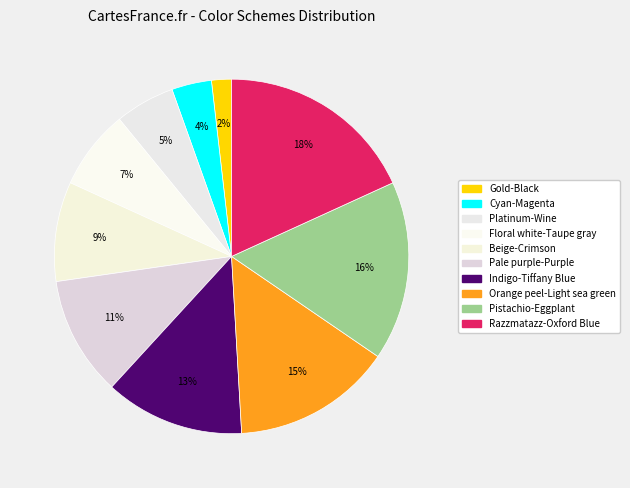

How many segments does this pie chart have?

10